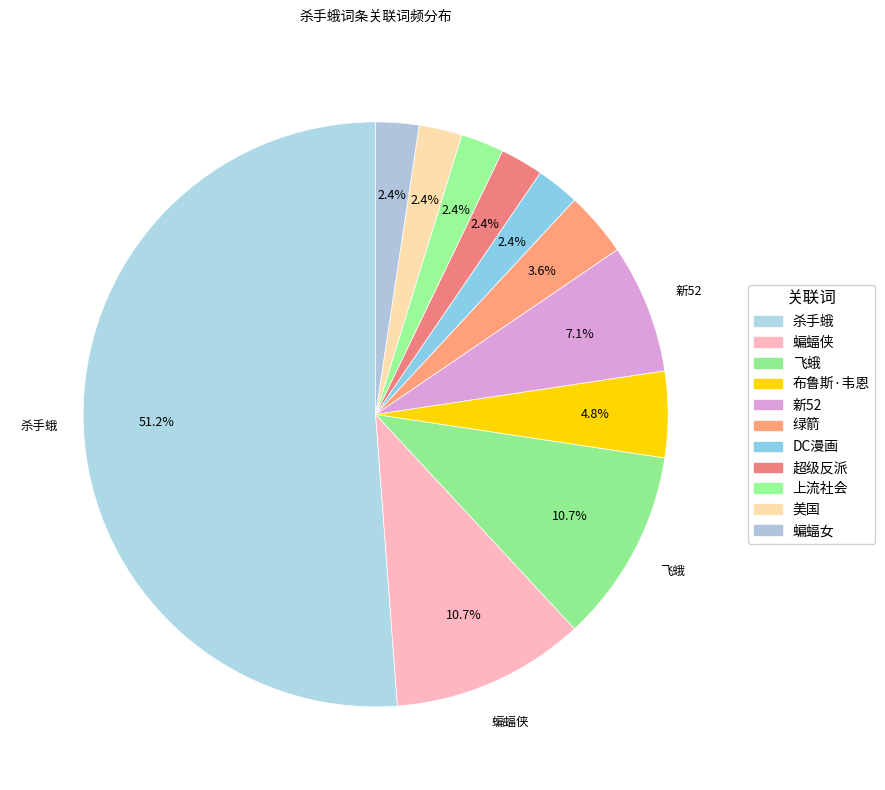

Is the sum of 杀手蛾 and DC漫画 greater than half?

Yes